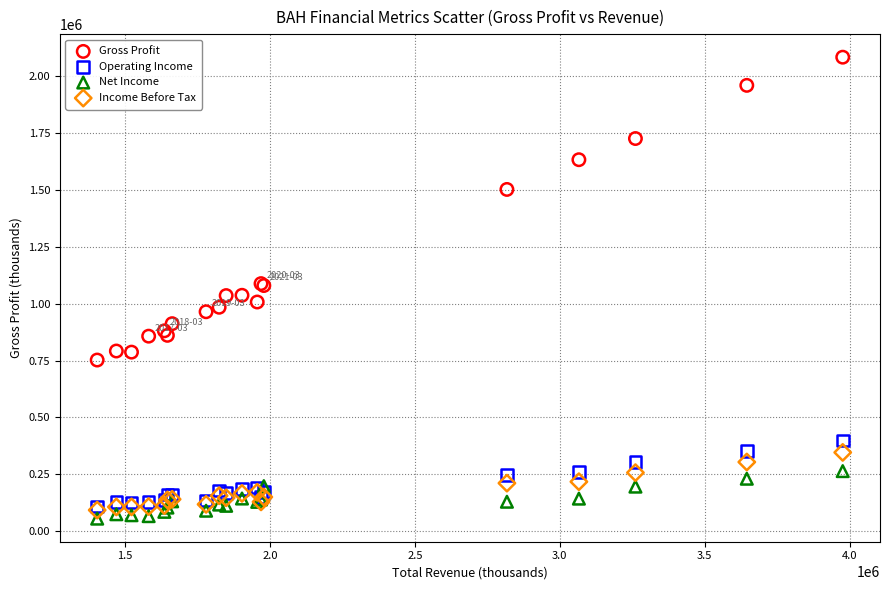

Which series has the widest spread of Y values?

Gross Profit